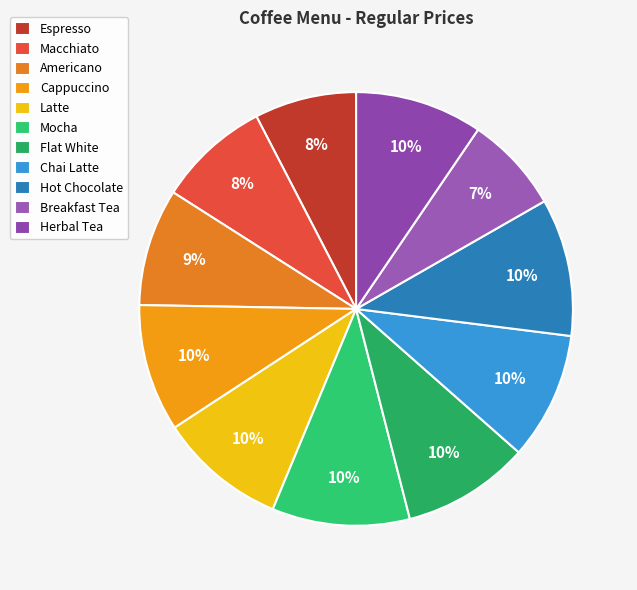

The Cappuccino slice represents 10% of the pie. True or false?

True